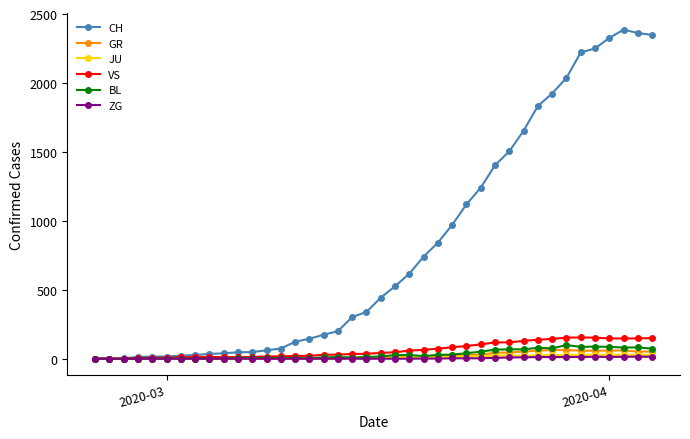

Which series has the largest total across all categories?

CH